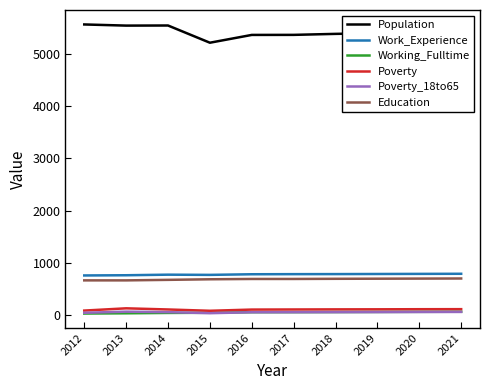

What is the sum of all Working_Fulltime values?

563